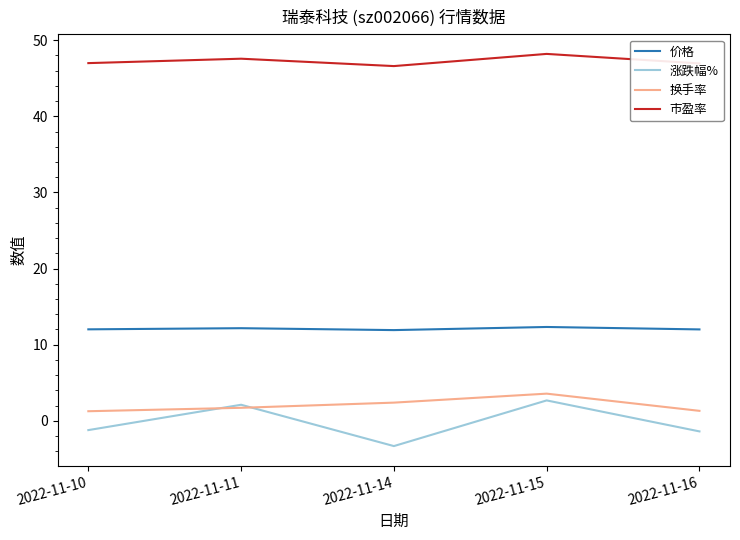

Which series changed the most between 2022-11-11 and 2022-11-14?

涨跌幅%